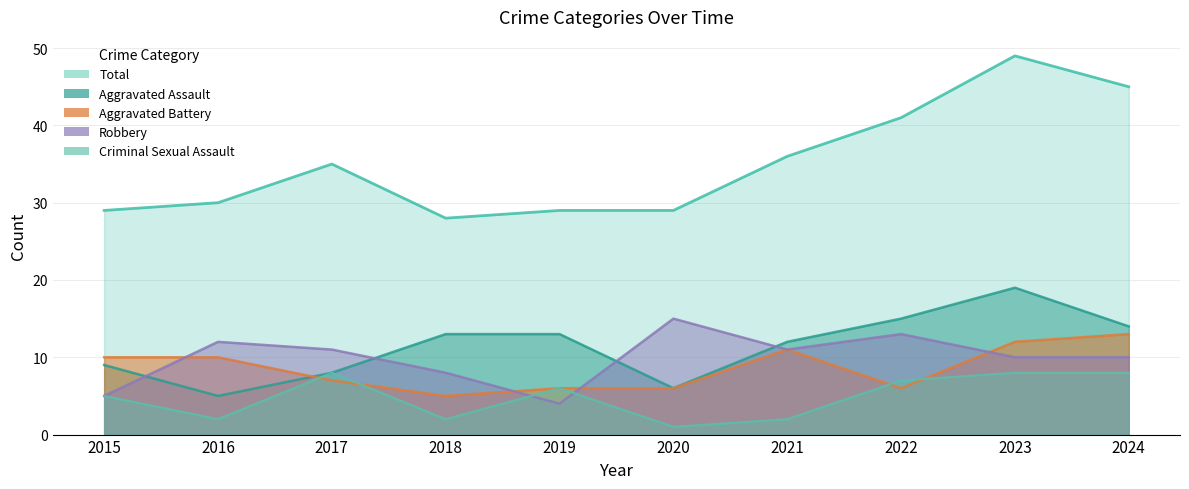

How many values in the Criminal Sexual Assault series are below 6?

5